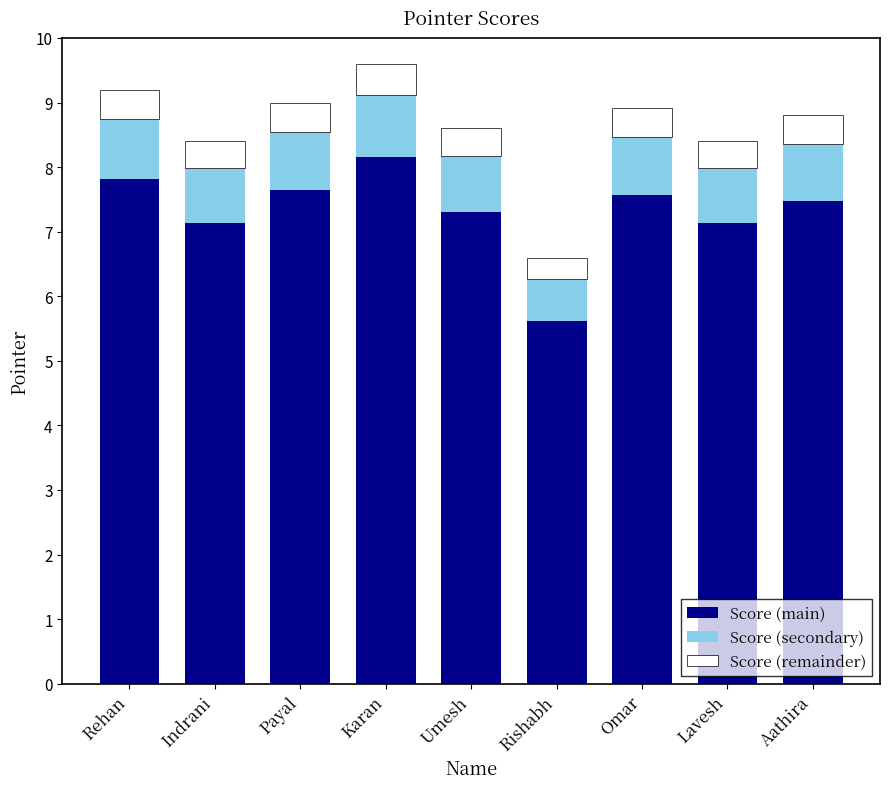

What is the sum of the Score (main) values at Karan and Payal?

15.8